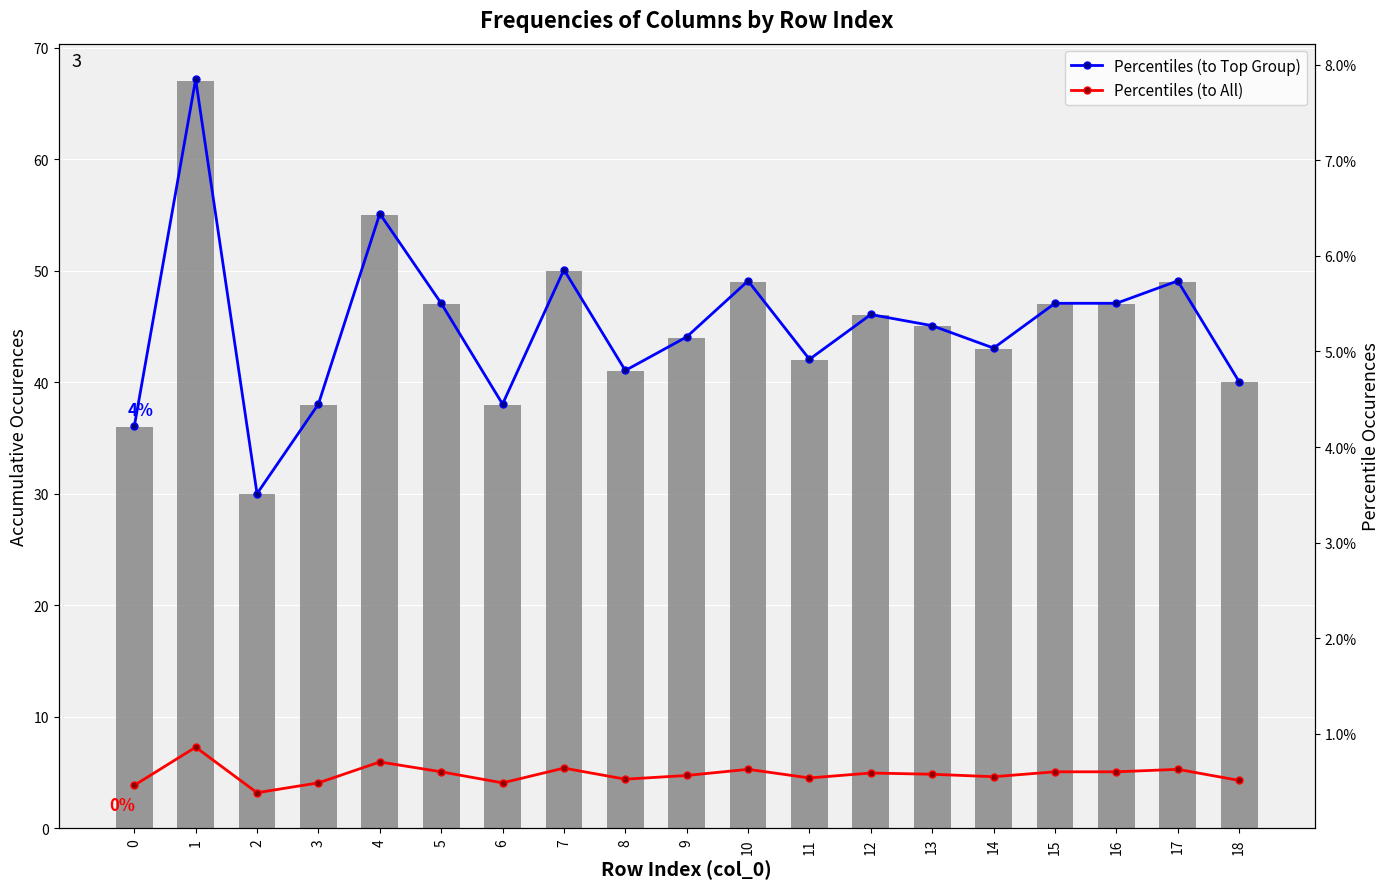

At which category is the sum across all series the highest?

1